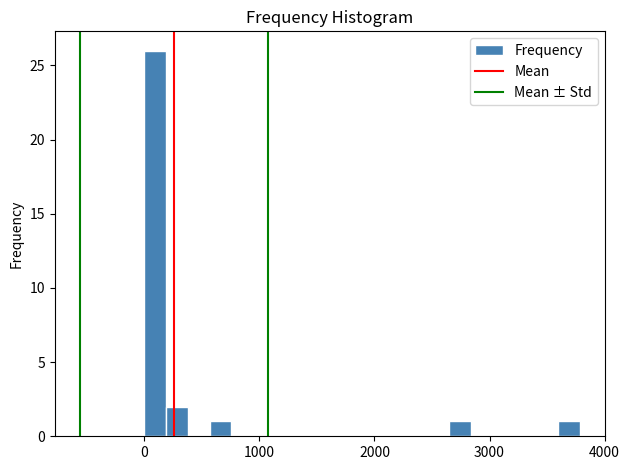

Read against the x-axis, roughly where is the centre of the tallest bar?

100